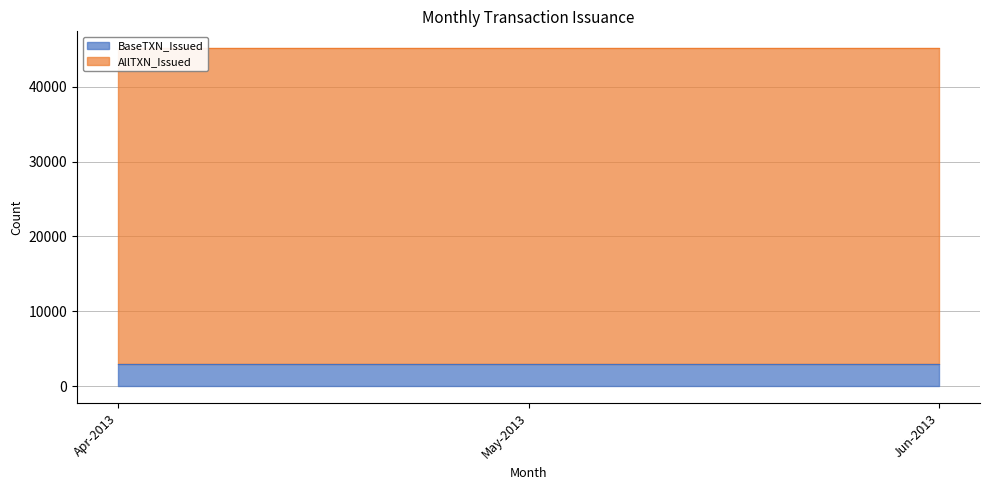

What position from the right is Apr-2013?

3